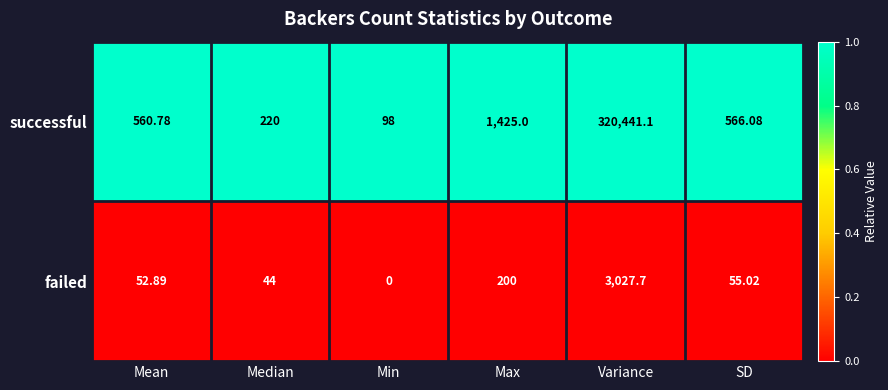

At Variance, list the series in order from smallest to largest.

failed, successful